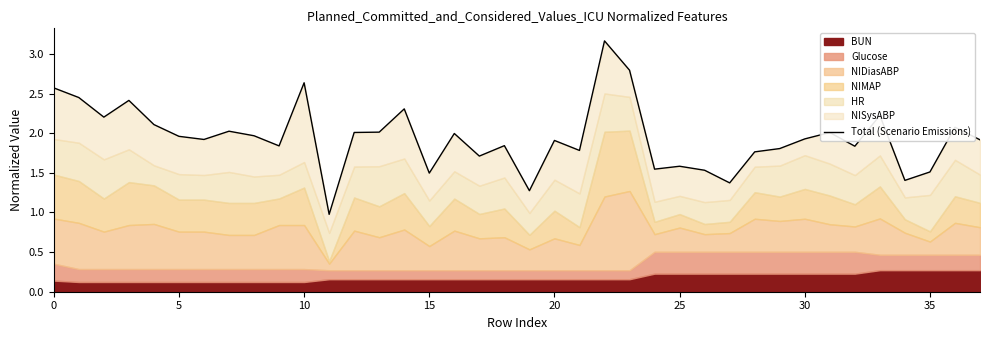

What is the label of the 15th point from the right?

23